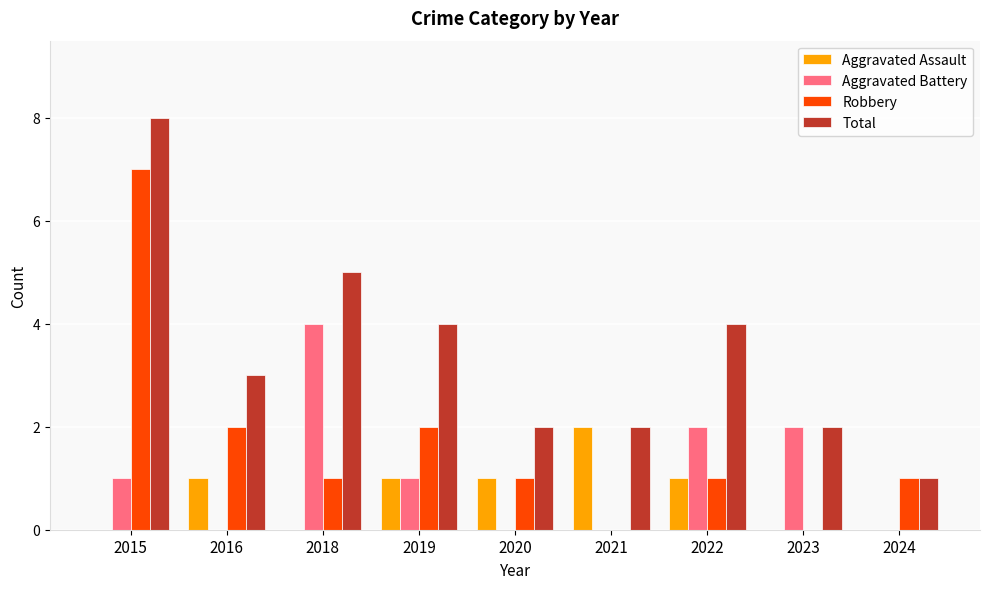

Which series changed the most between 2023 and 2024?

Aggravated Battery